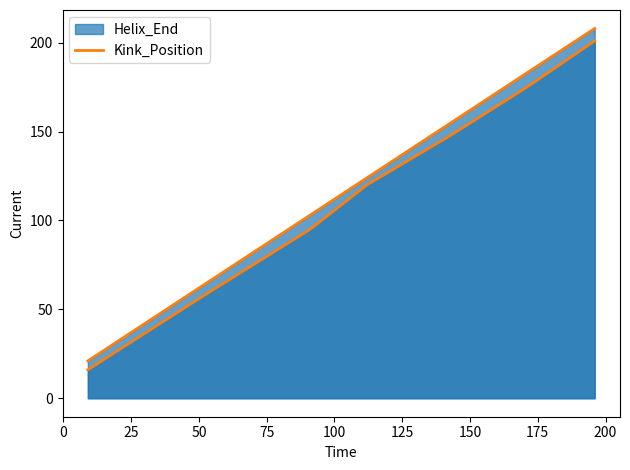

Does the chart display data point markers on the line(s)?

No